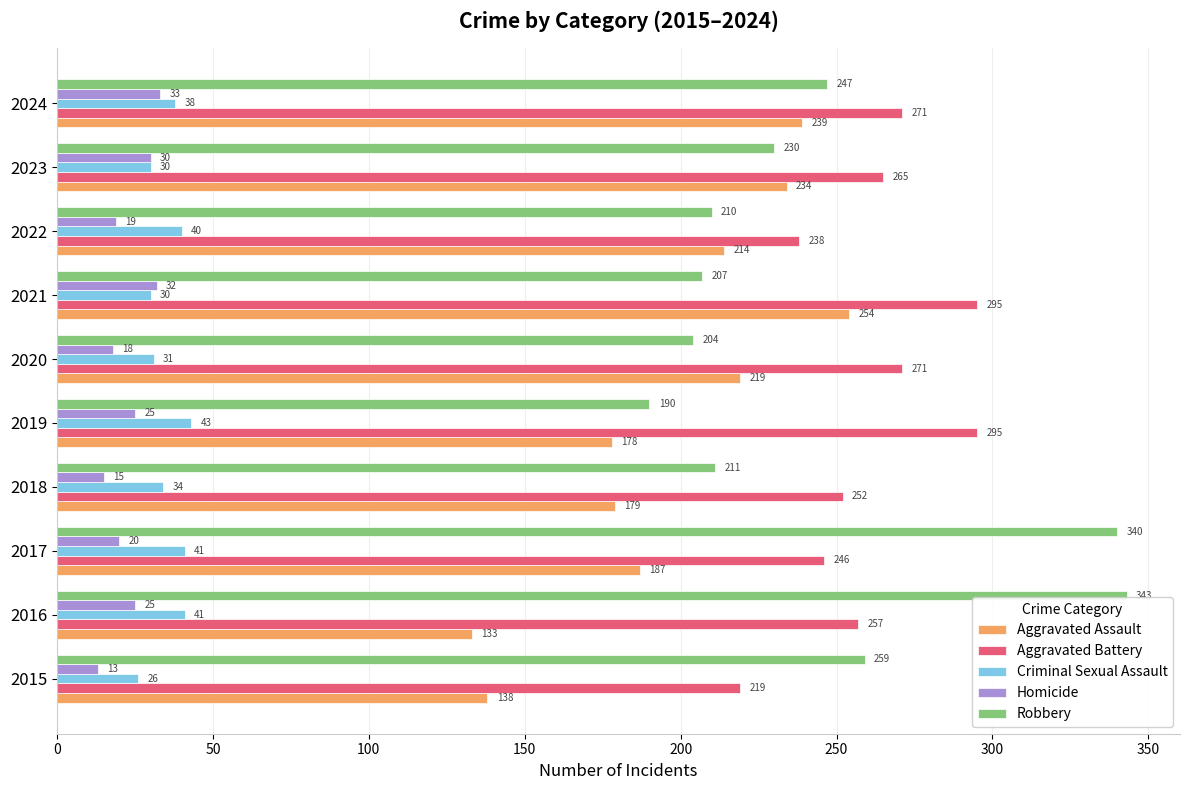

At which label is Aggravated Battery closest to 257?

2016